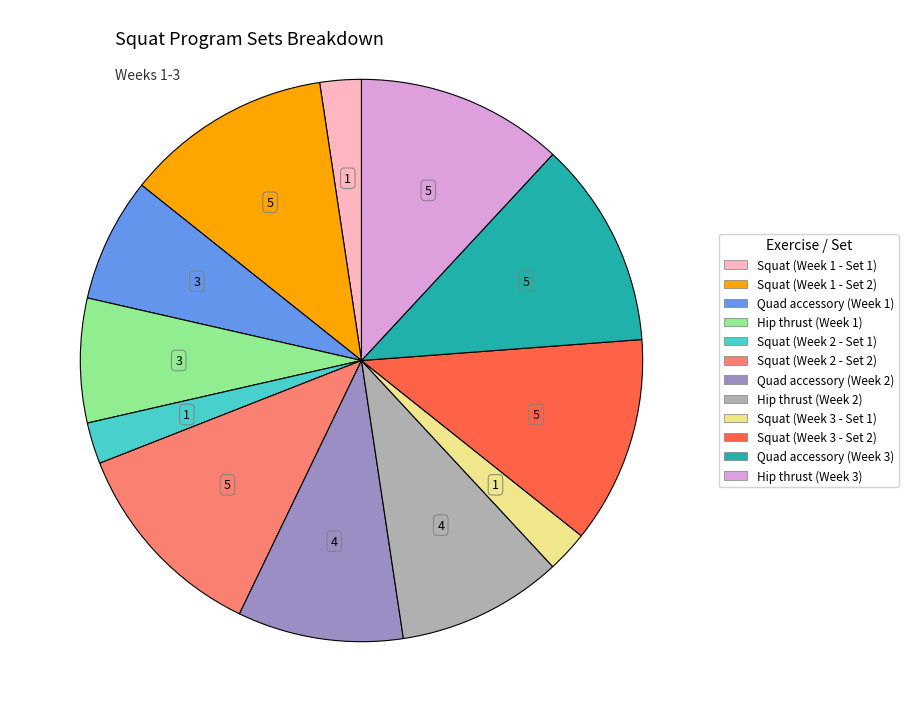

Is there a majority slice in this chart?

No